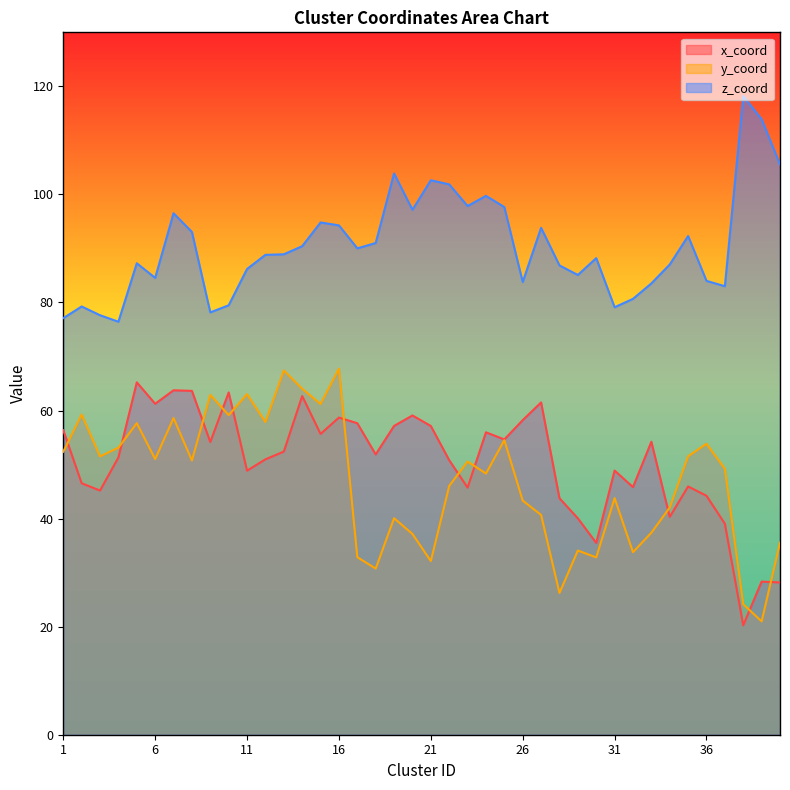

Reading left to right, extract all data points from this chart.

x_coord: 1=56.4	2=46.5	3=45.2	4=51.3	5=65.2	6=61.2	7=63.8	8=63.6	9=54.2	10=63.4	11=48.9	12=51.0	13=52.4	14=62.7	15=55.7	16=58.7	17=57.6	18=51.9	19=57.1	20=59.1	21=57.1	22=50.8	23=45.7	24=56.0	25=54.6	26=58.2	27=61.5	28=43.8	29=40.0	30=35.5	31=48.9	32=45.8	33=54.2	34=40.3	35=46.0	36=44.2	37=39.0	38=20.3	39=28.3	40=28.2
y_coord: 1=52.4	2=59.3	3=51.5	4=53.1	5=57.7	6=51.0	7=58.6	8=50.8	9=62.9	10=59.1	11=63.0	12=57.9	13=67.4	14=64.0	15=61.2	16=67.8	17=32.9	18=30.8	19=40.1	20=37.2	21=32.1	22=46.0	23=50.6	24=48.3	25=54.5	26=43.3	27=40.7	28=26.2	29=34.1	30=32.8	31=43.8	32=33.8	33=37.4	34=42.0	35=51.5	36=53.9	37=49.2	38=24.1	39=21.0	40=35.5
z_coord: 1=77.1	2=79.3	3=77.6	4=76.4	5=87.3	6=84.5	7=96.5	8=93.0	9=78.2	10=79.5	11=86.2	12=88.8	13=88.9	14=90.4	15=94.8	16=94.3	17=90.0	18=91.0	19=103.9	20=97.2	21=102.6	22=101.9	23=97.8	24=99.7	25=97.7	26=83.8	27=93.8	28=86.9	29=85.1	30=88.2	31=79.1	32=80.7	33=83.5	34=87.0	35=92.3	36=84.0	37=83.0	38=118.2	39=113.9	40=105.5